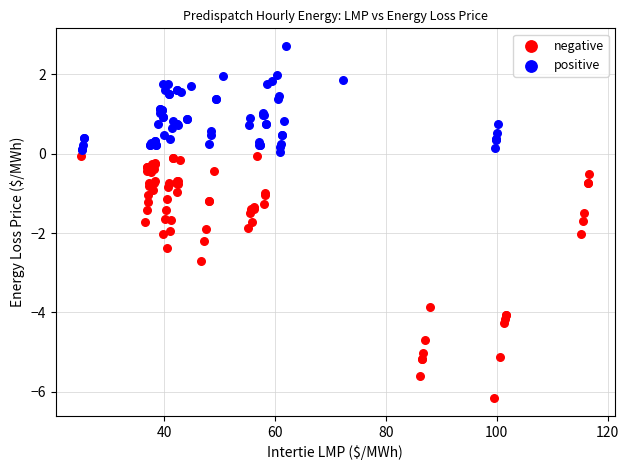

Which series reaches the maximum Y coordinate?

positive